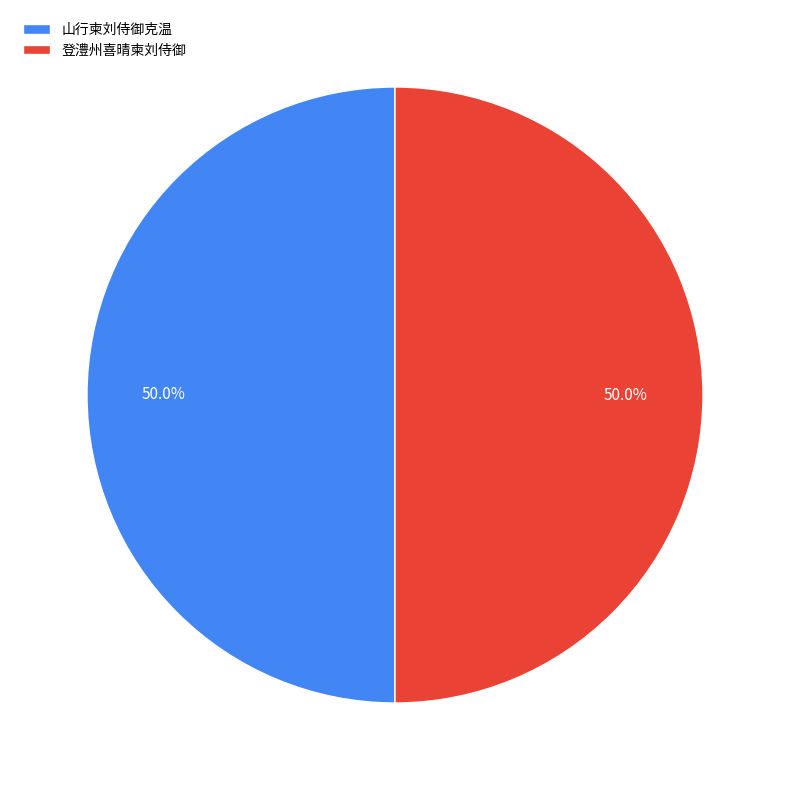

Do 登澧州喜晴柬刘侍御 and 山行柬刘侍御克温 together represent more than half of the pie?

Yes